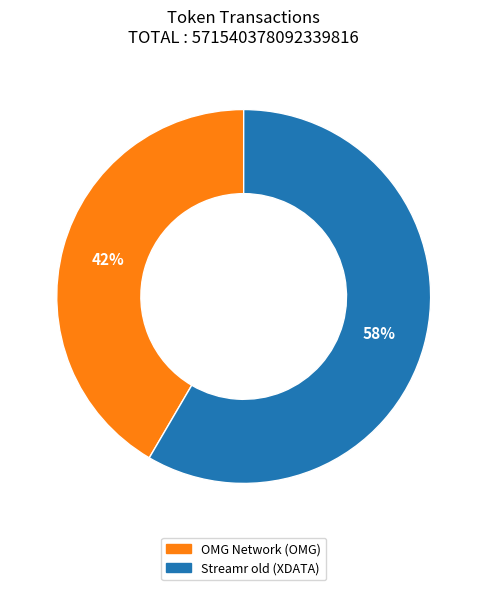

How many slices are in this pie chart?

2